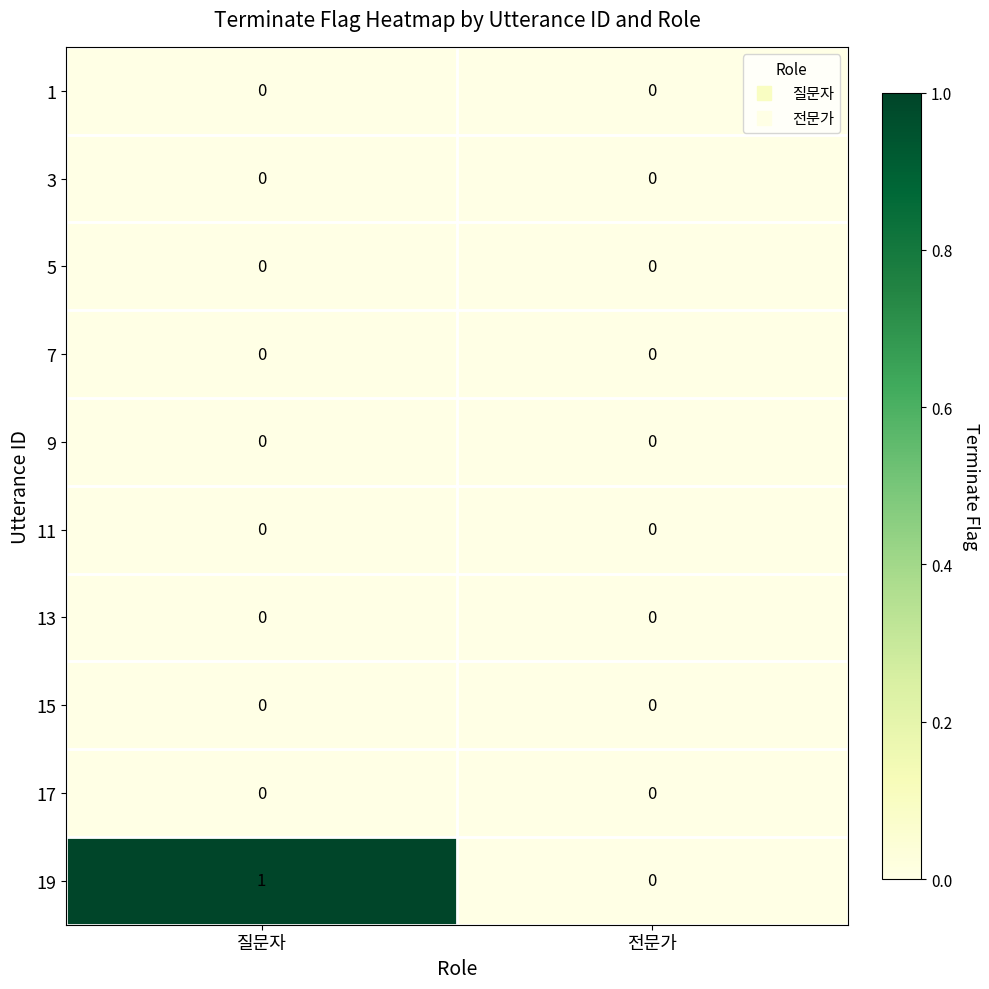

At which category does the chart reach its peak across all series?

질문자